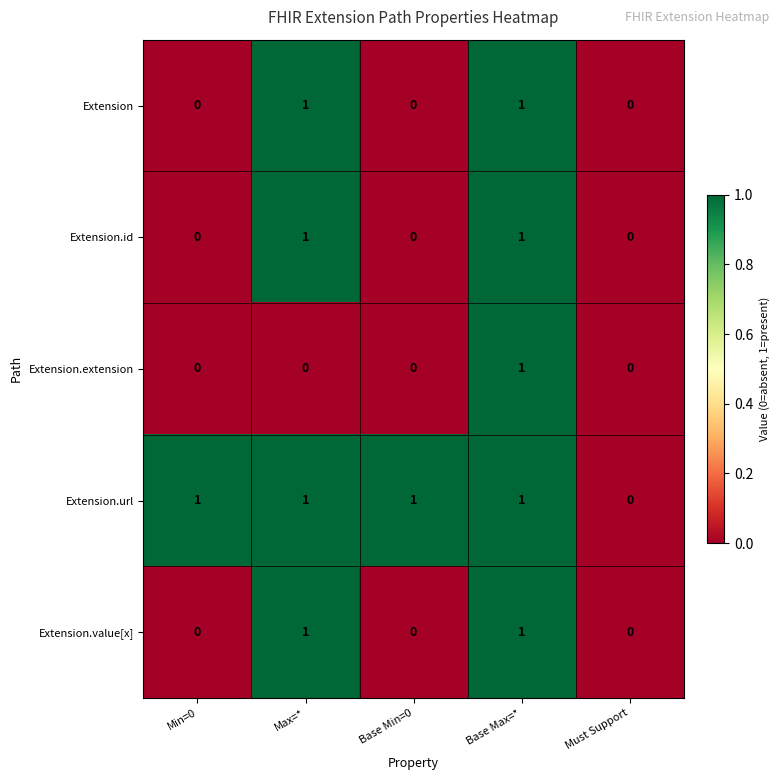

How many Extension.id values are between 0 and 1?

5